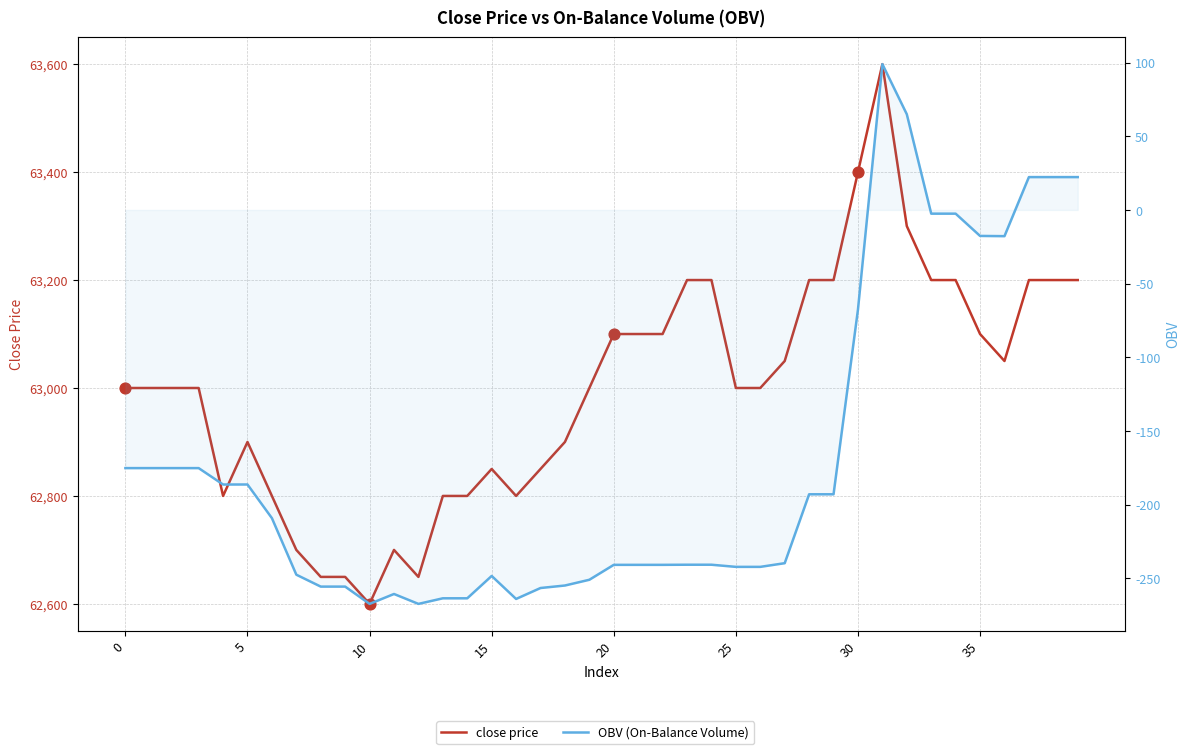

At how many categories does at least one series exceed 35312?

40